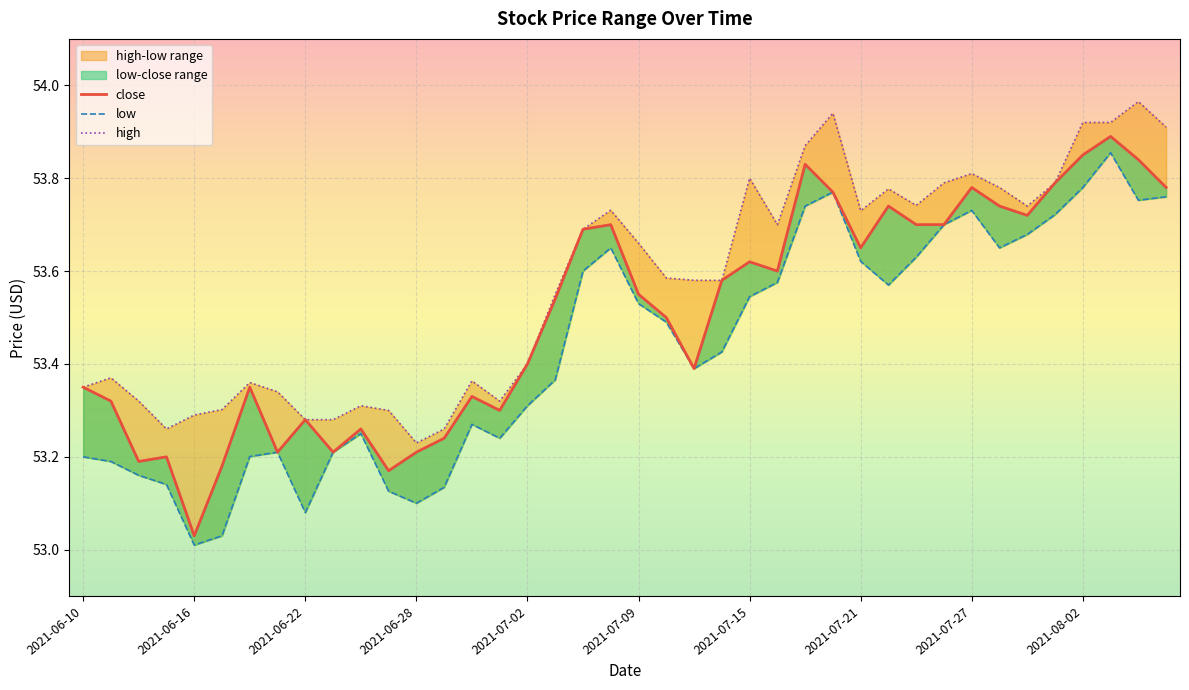

What is the average value of the low series?

53.4